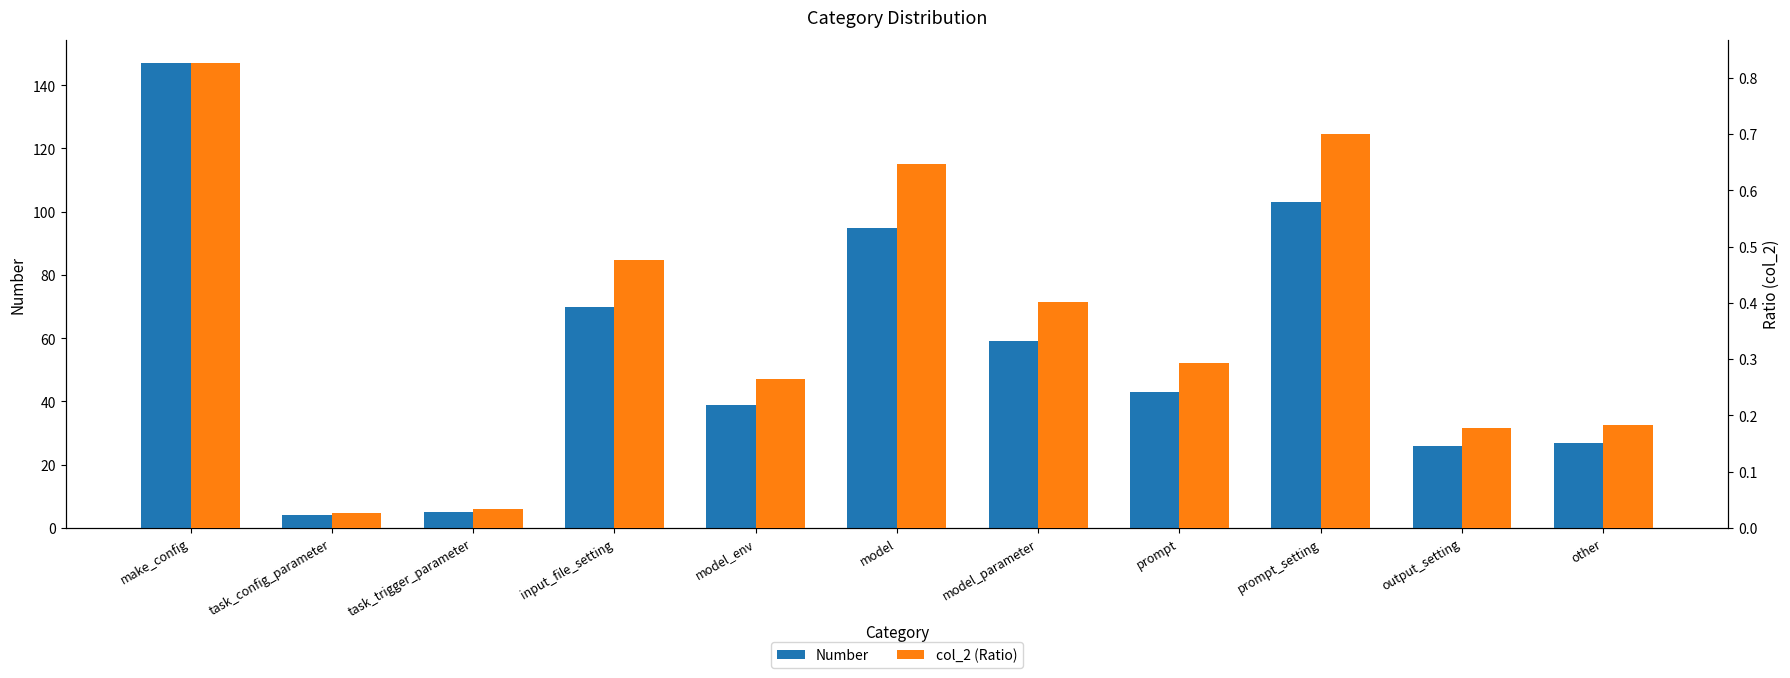

Is the value of Number at prompt greater than the value of col_2 (Ratio) at other?

Yes